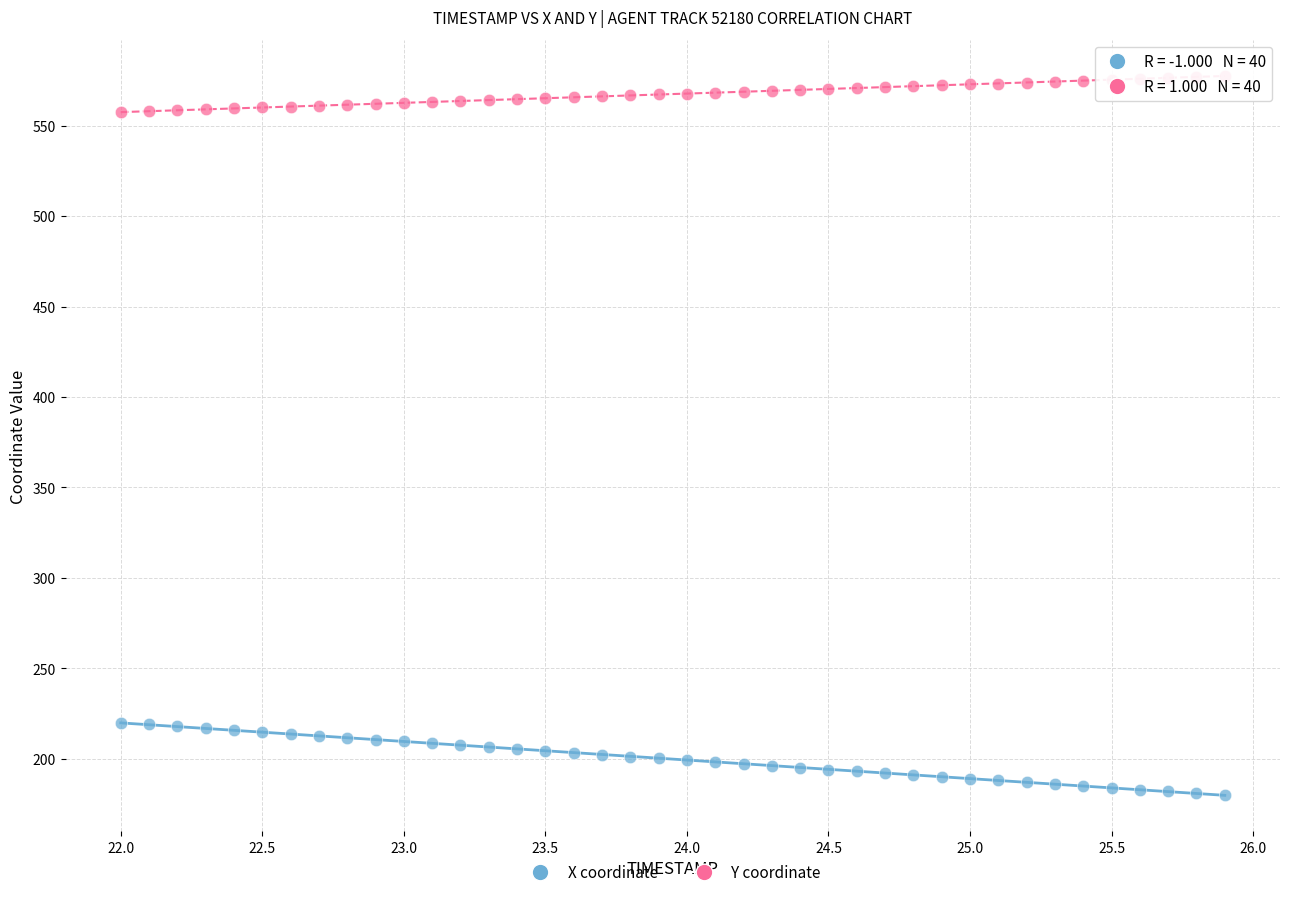

What are all the series names shown in the legend?

X coordinate, Y coordinate